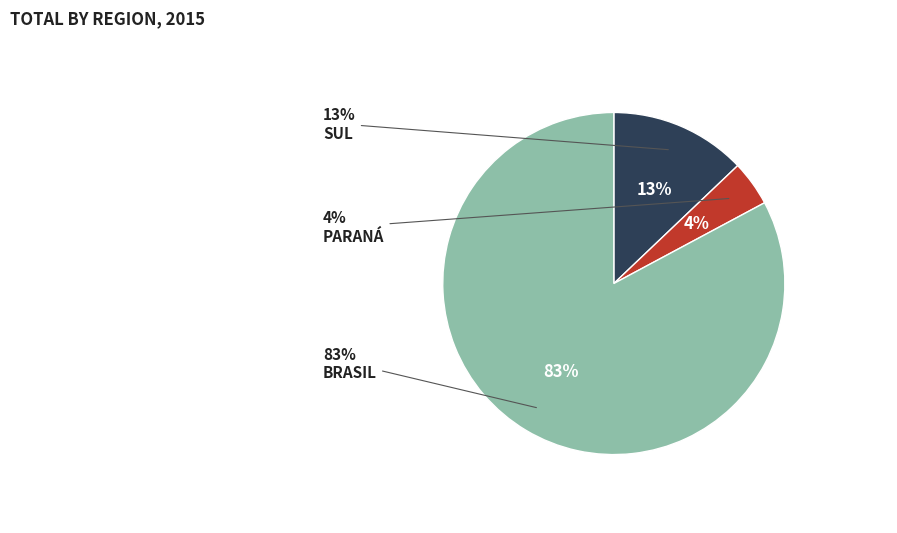

Count the number of slices in the pie.

3